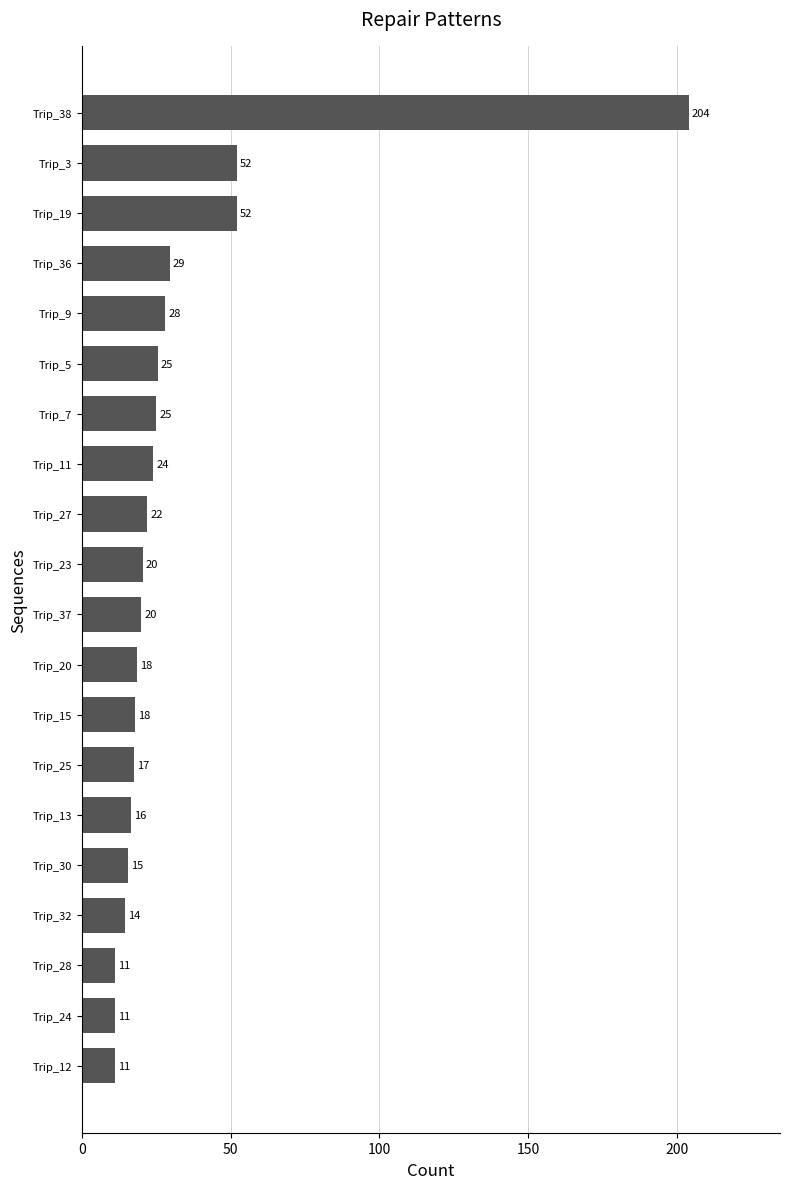

Between Trip_15 and Trip_30, which is larger?

Trip_15